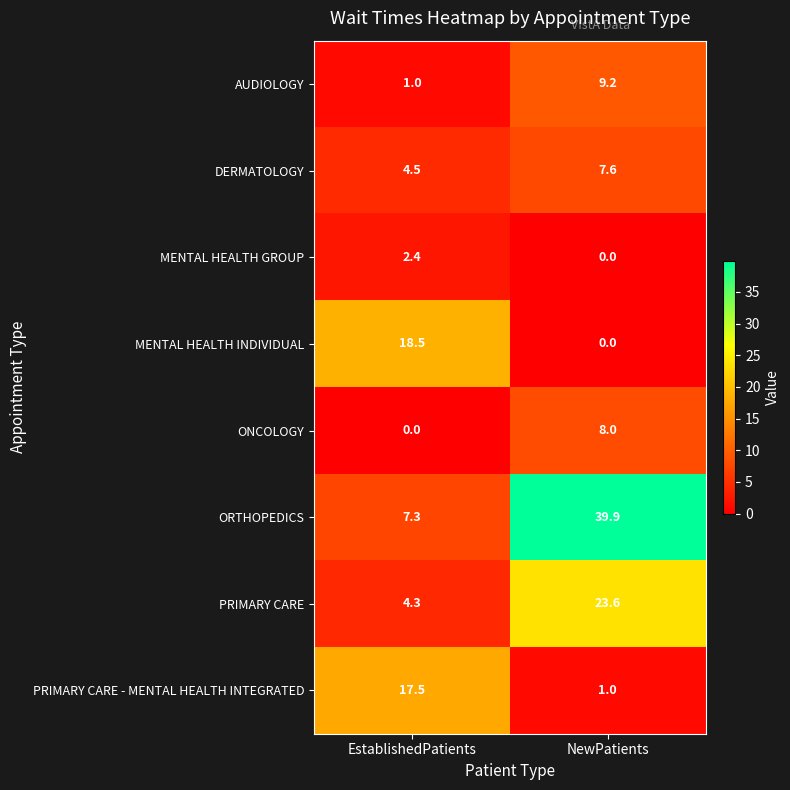

What is the difference between the DERMATOLOGY values at NewPatients and EstablishedPatients?

3.1